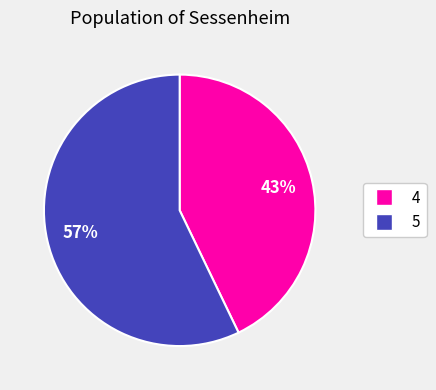

True or false: 5 accounts for 69% of the total.

False